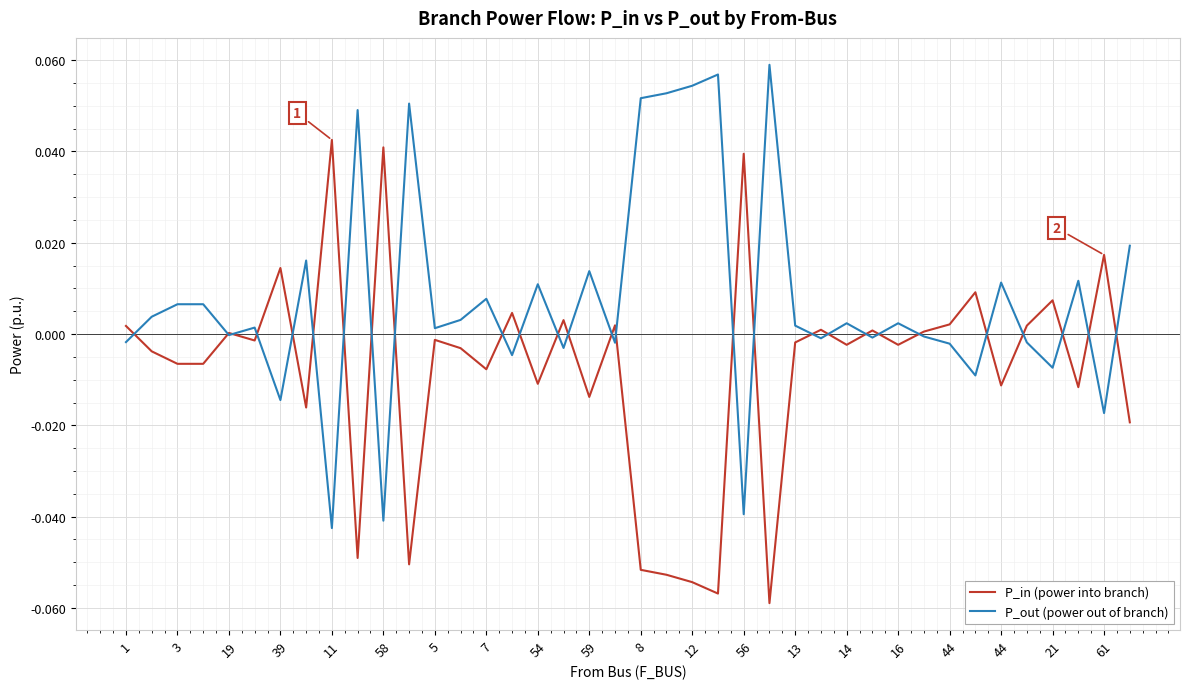

How many interior local peaks does the P_out (power out of branch) series have?

14